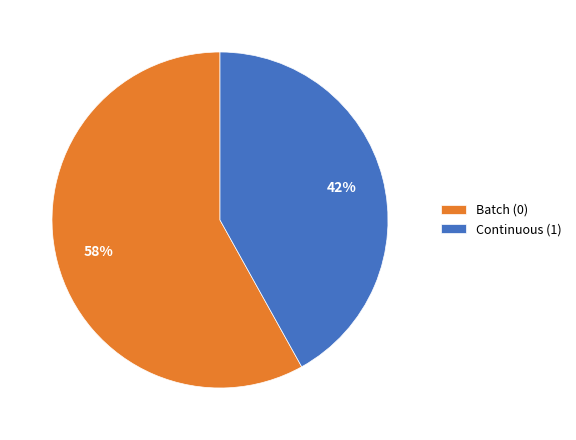

Combined, do Batch (0) and Continuous (1) account for over 50%?

Yes